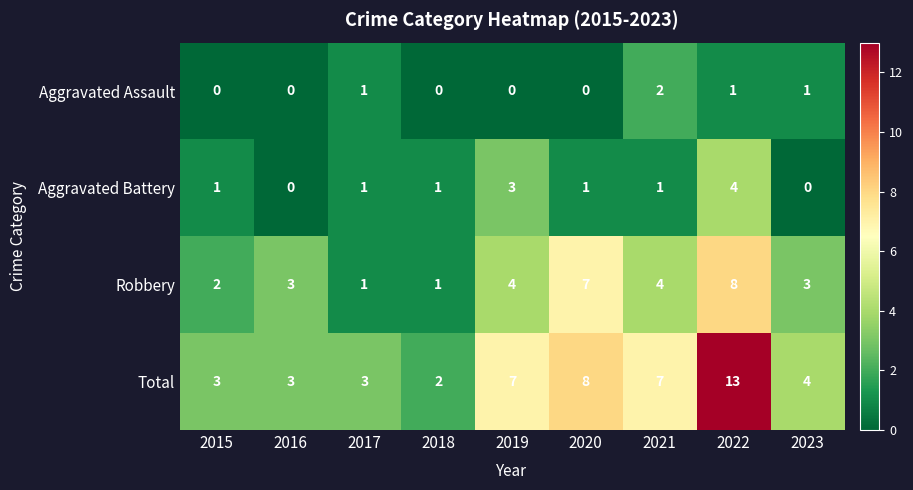

Which series has the widest spread of values?

Total